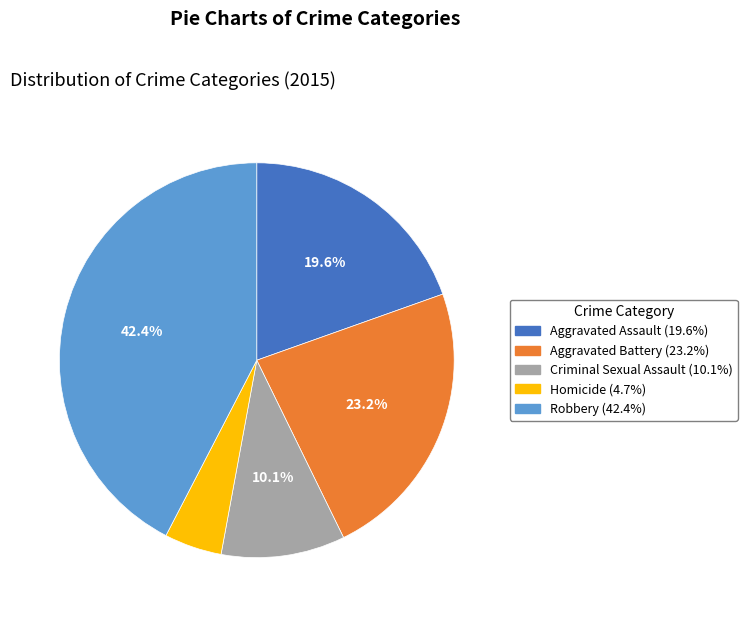

To the nearest percent, what is the difference between the Criminal Sexual Assault and Homicide slice percentages?

5%